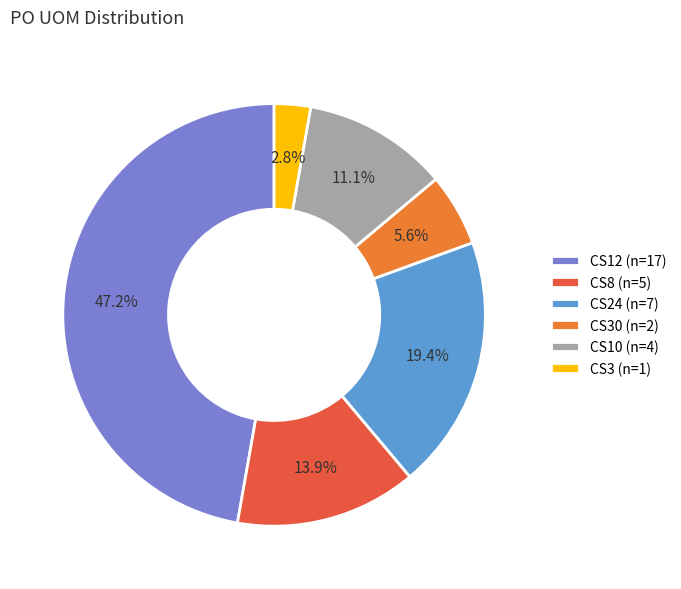

Which slice is the smallest?

CS3 (n=1)